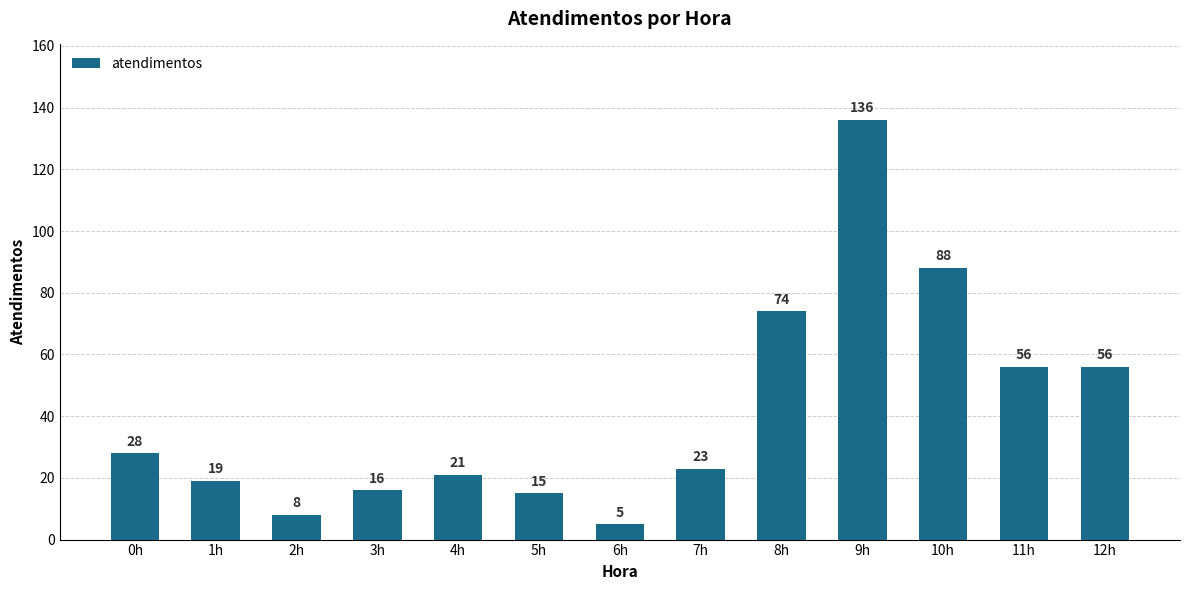

What is the average value?

42